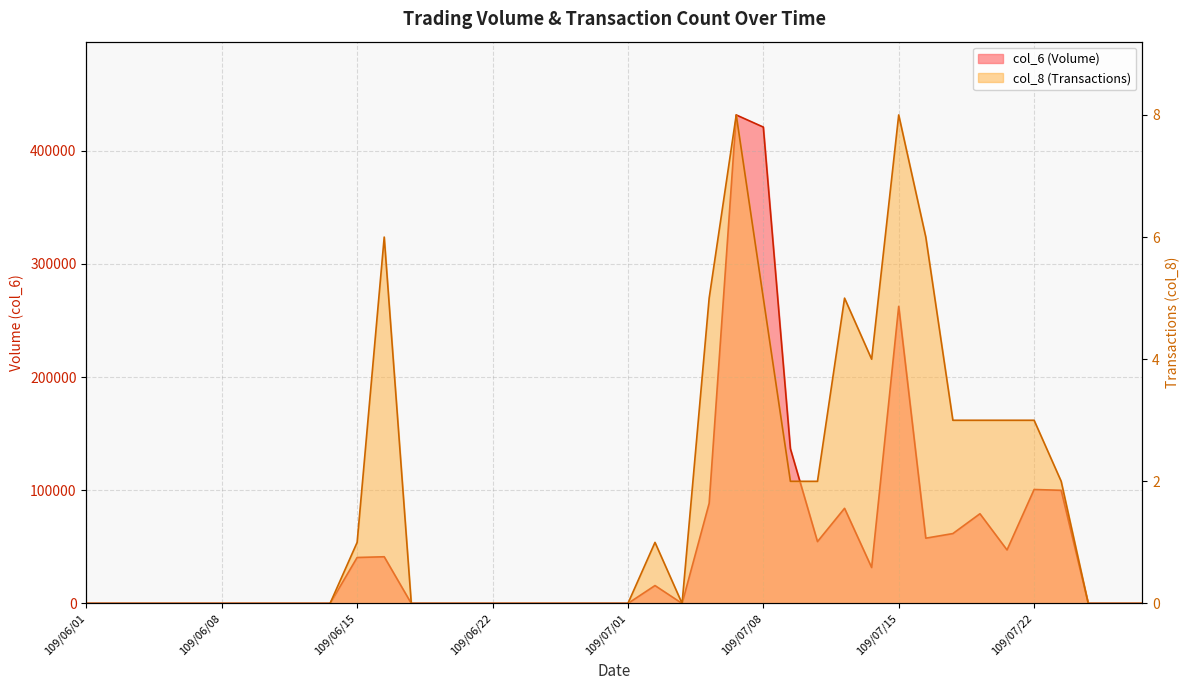

How many data points in col_6 are above 0?

17